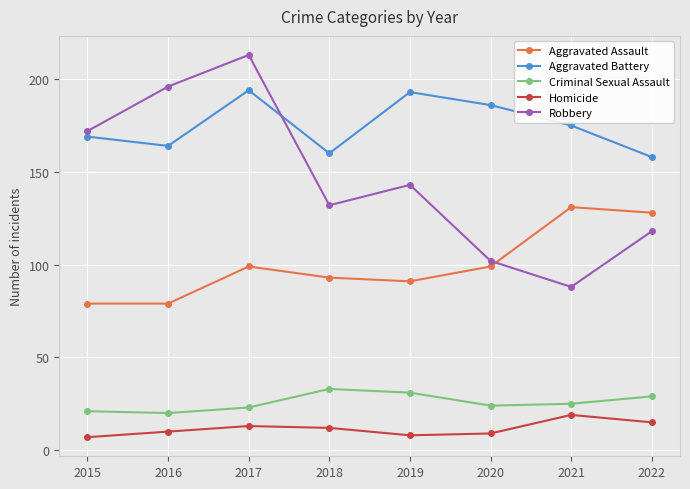

What is the maximum value shown in the chart?

213